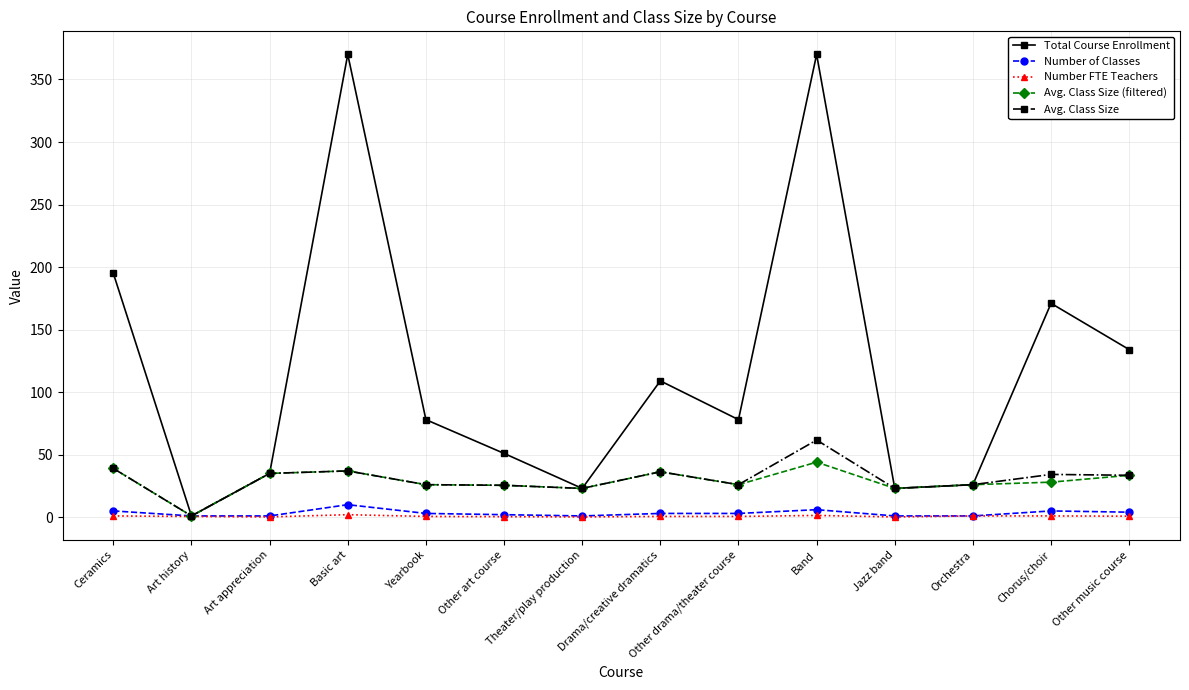

Which series changed the most between Art history and Chorus/choir?

Total Course Enrollment